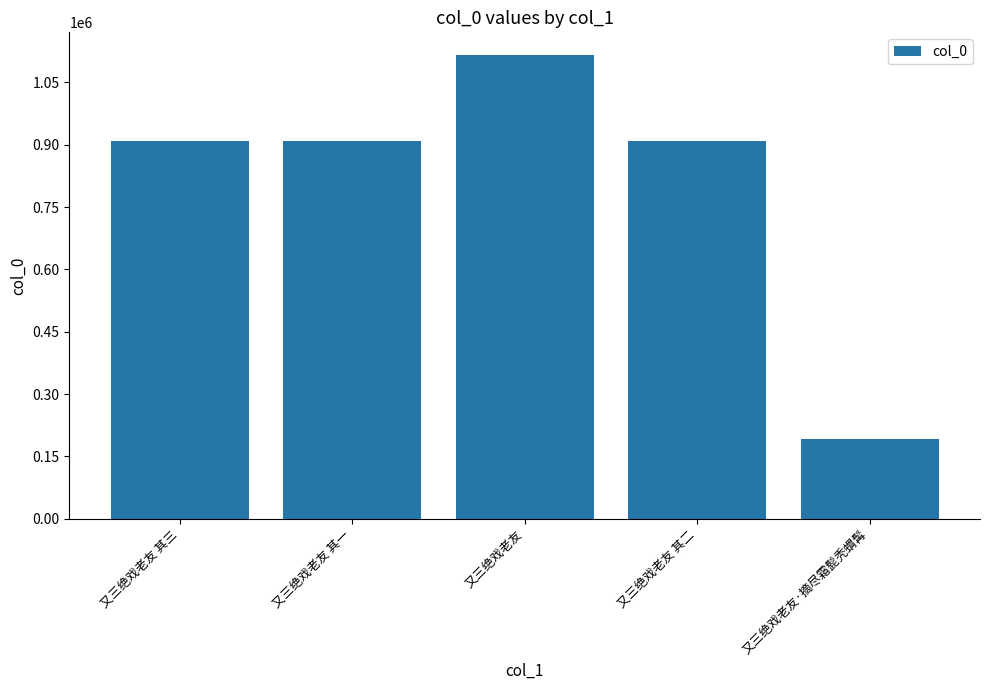

The value at 又三绝戏老友 is 486949. True or false?

False